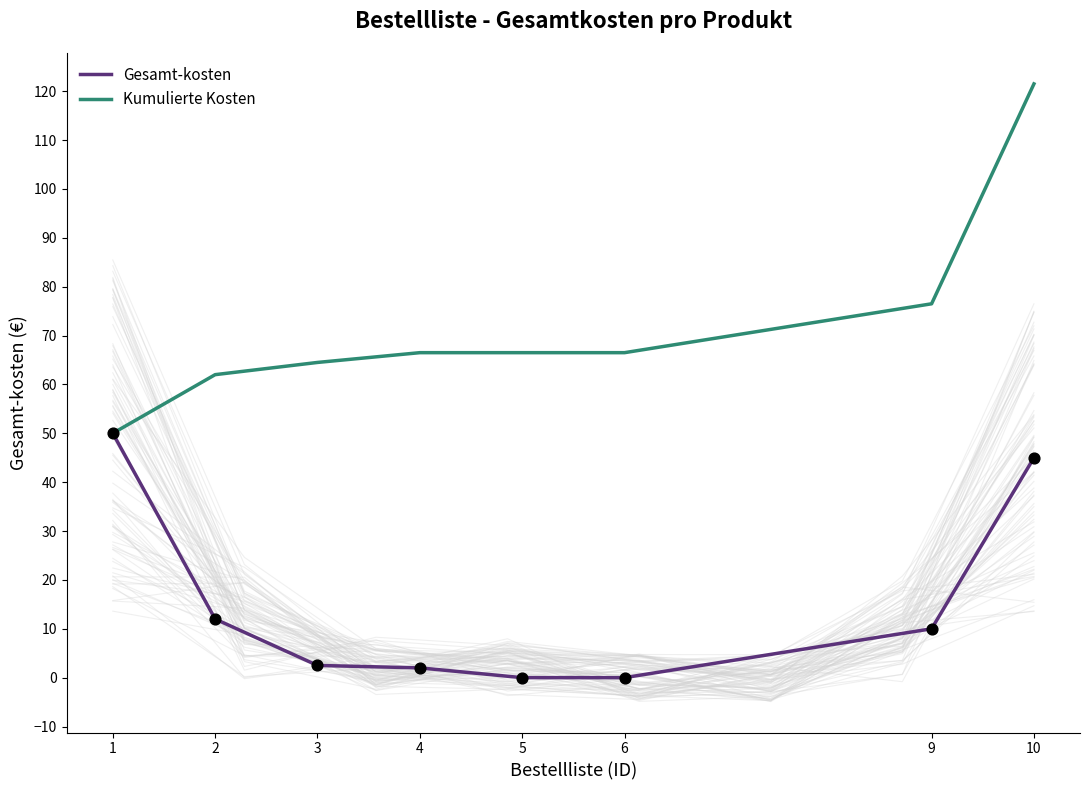

Which series has the largest total across all categories?

Kumulierte Kosten